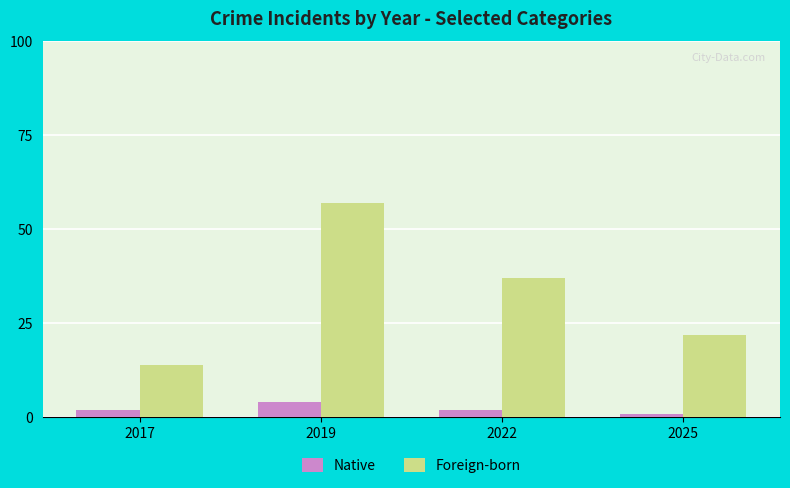

Reading left to right, transcribe all the data shown in this chart.

Native: 2	4	2	1
Foreign-born: 14	57	37	22